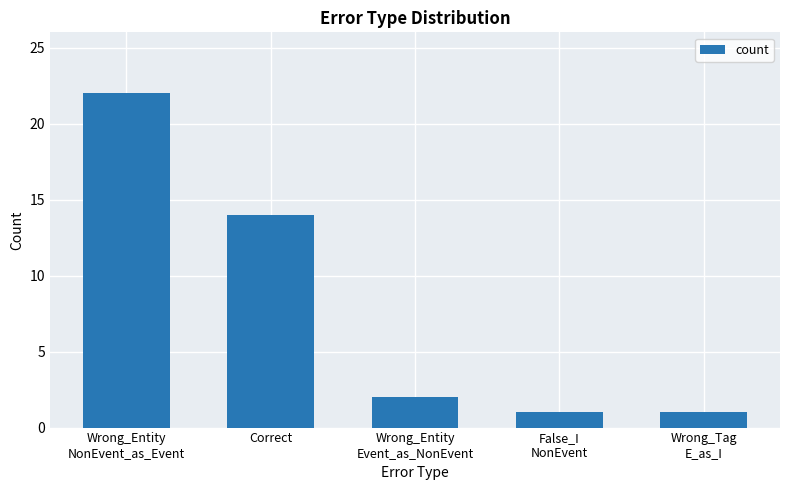

The chart shows a value of 14 at Correct. True or false?

True